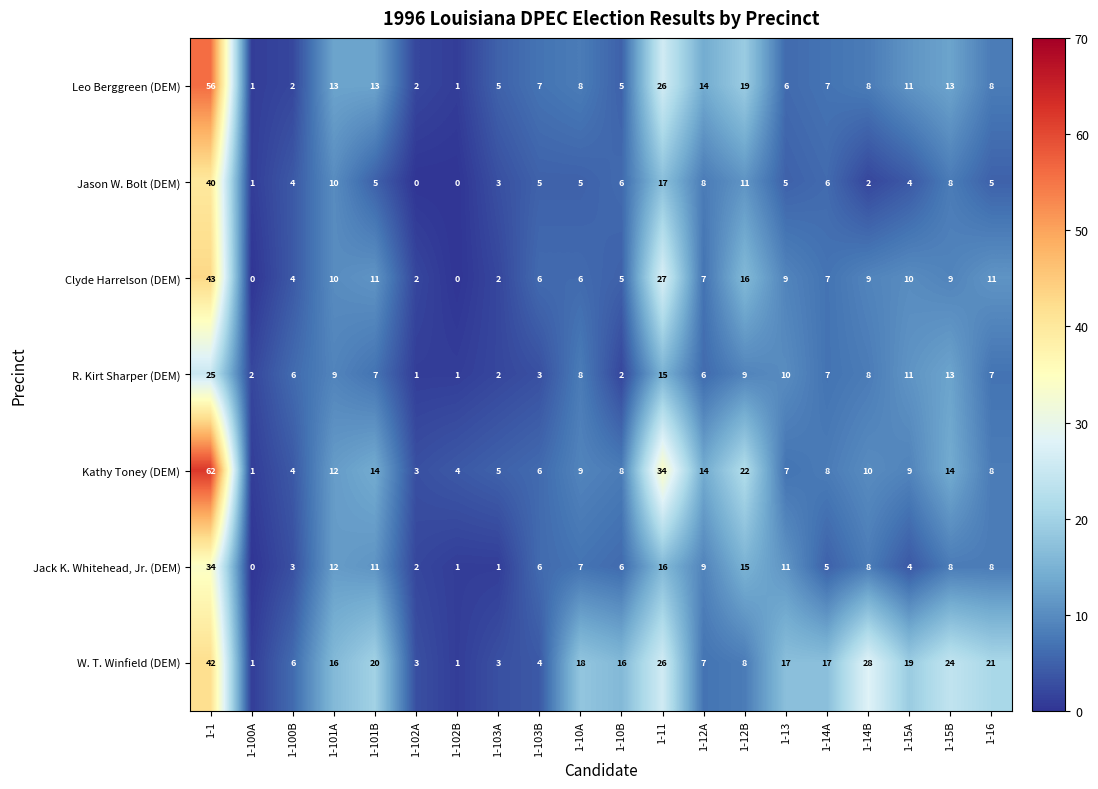

Which label corresponds to the largest value in the chart?

1-1